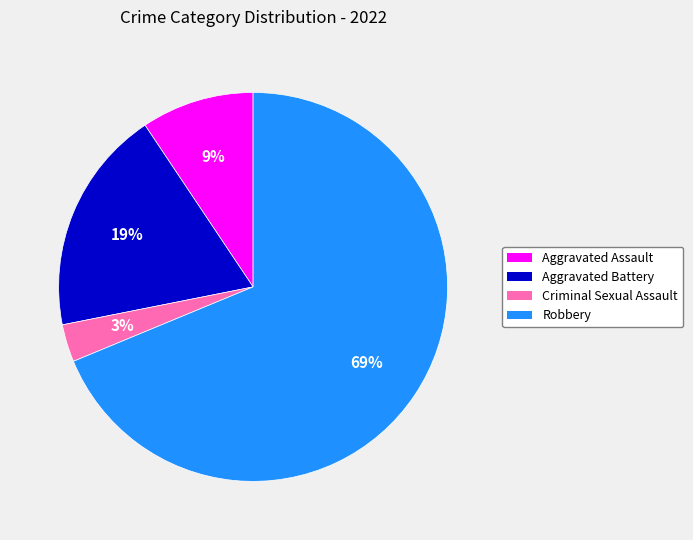

Is the sum of Aggravated Assault and Criminal Sexual Assault greater than half?

No